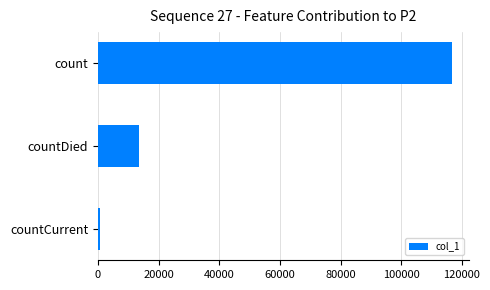

What is the label of the 3rd bar from the bottom?

count